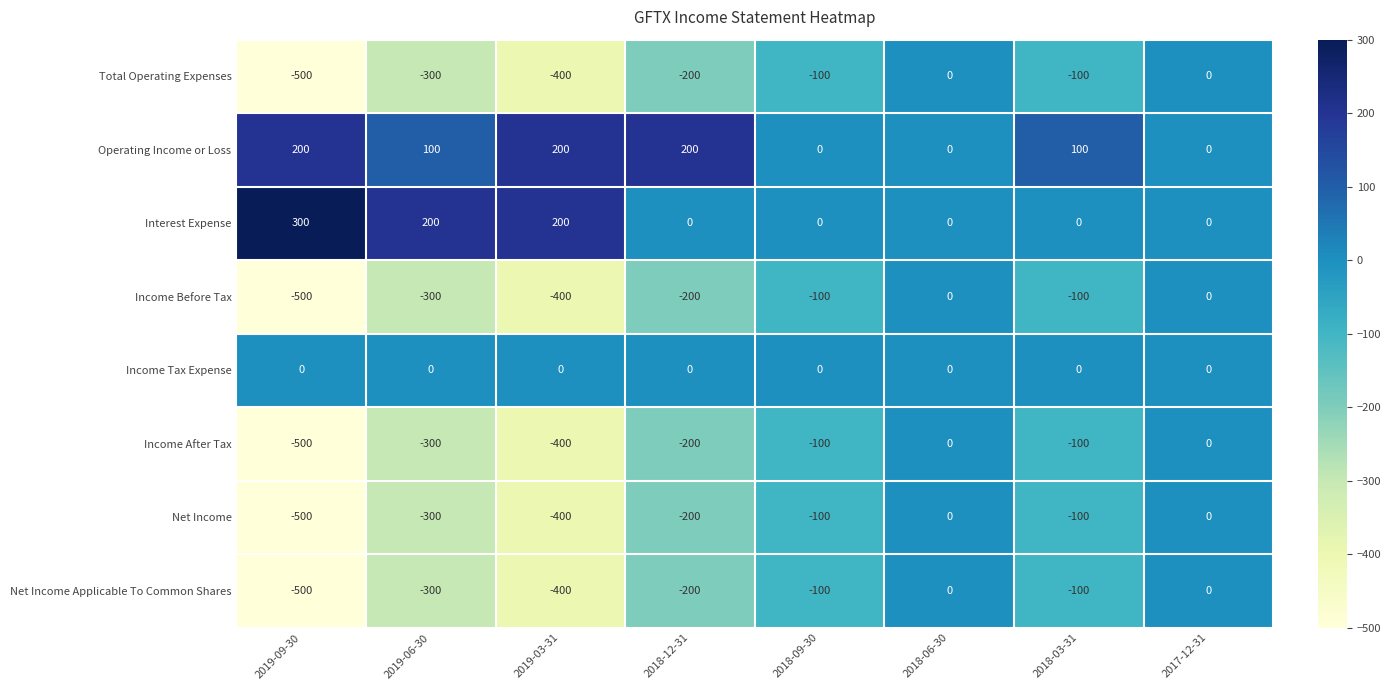

True or false: Interest Expense has a value of -171 at 2018-09-30.

False